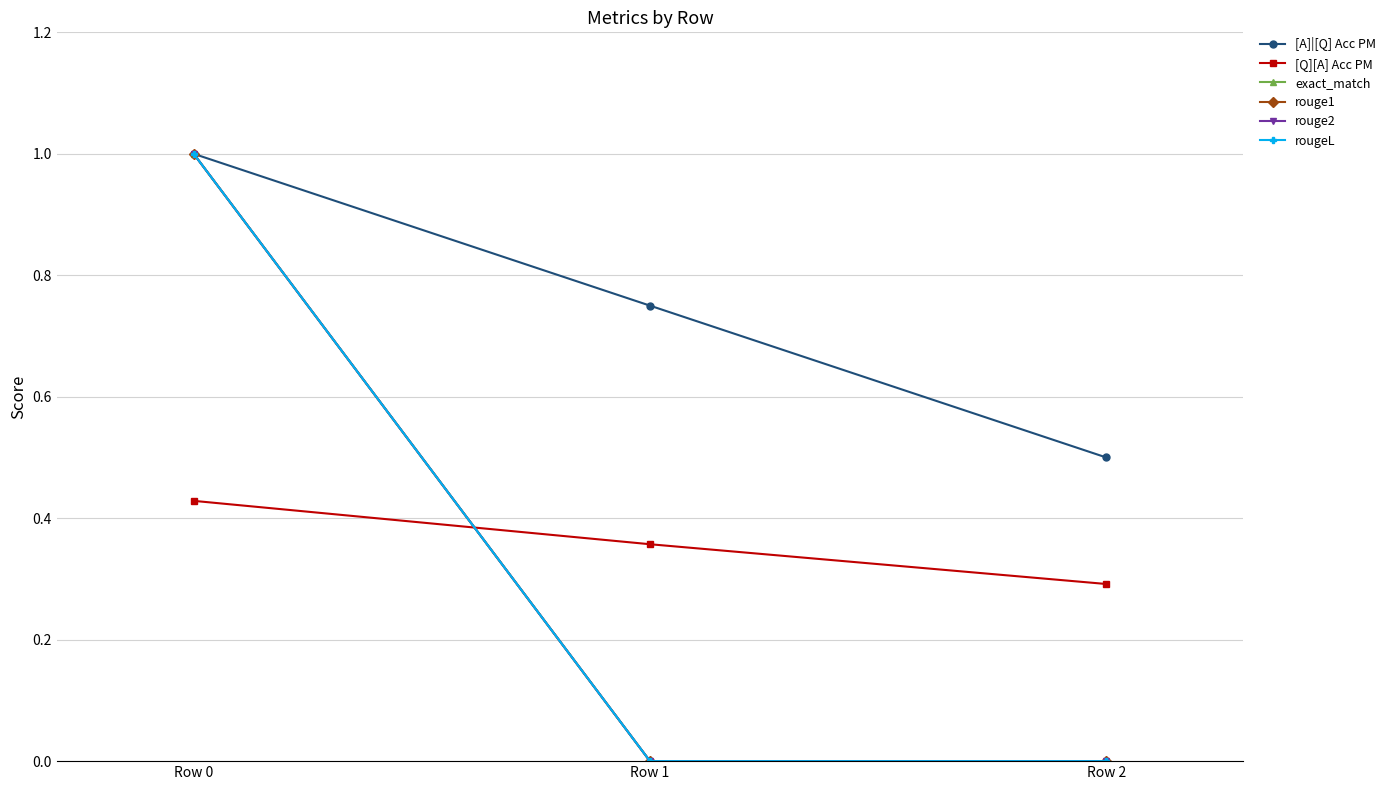

Is this an area chart (filled region under the line)?

No